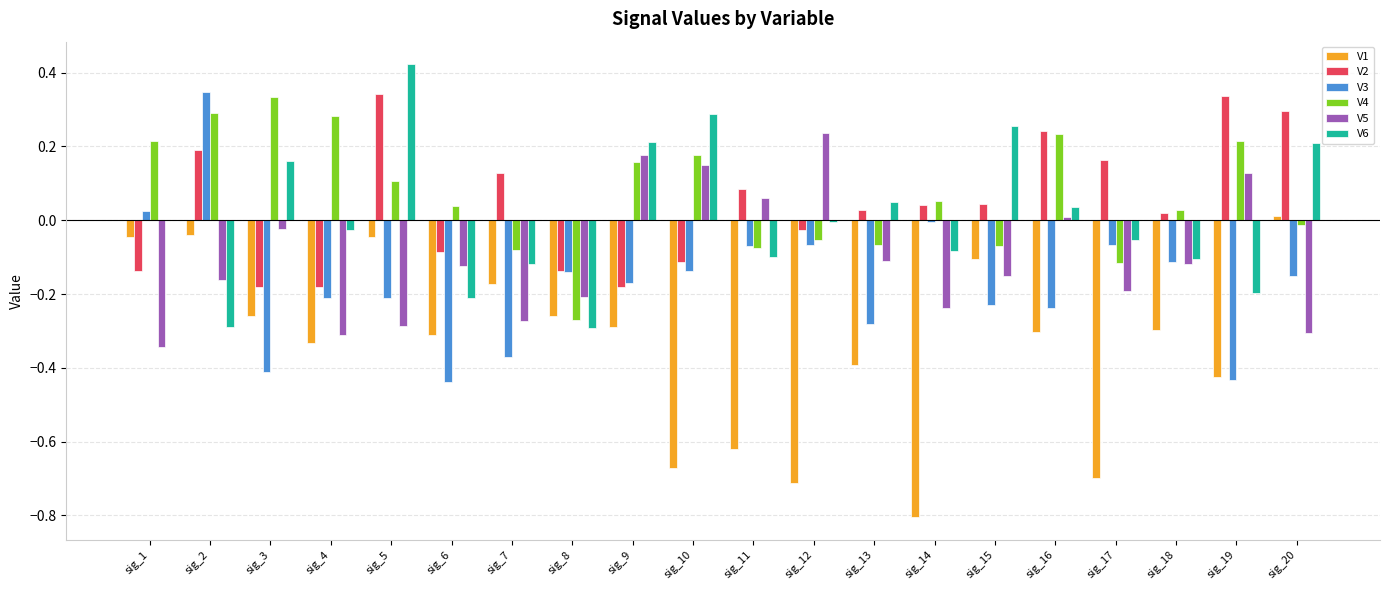

Which series has the largest total across all categories?

V4